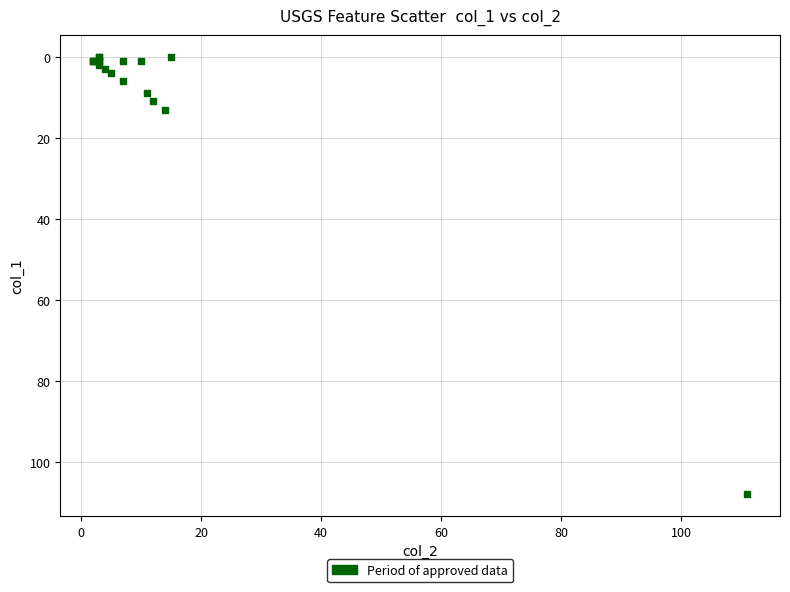

What Y value in the scatter plot is closest to 54?

13